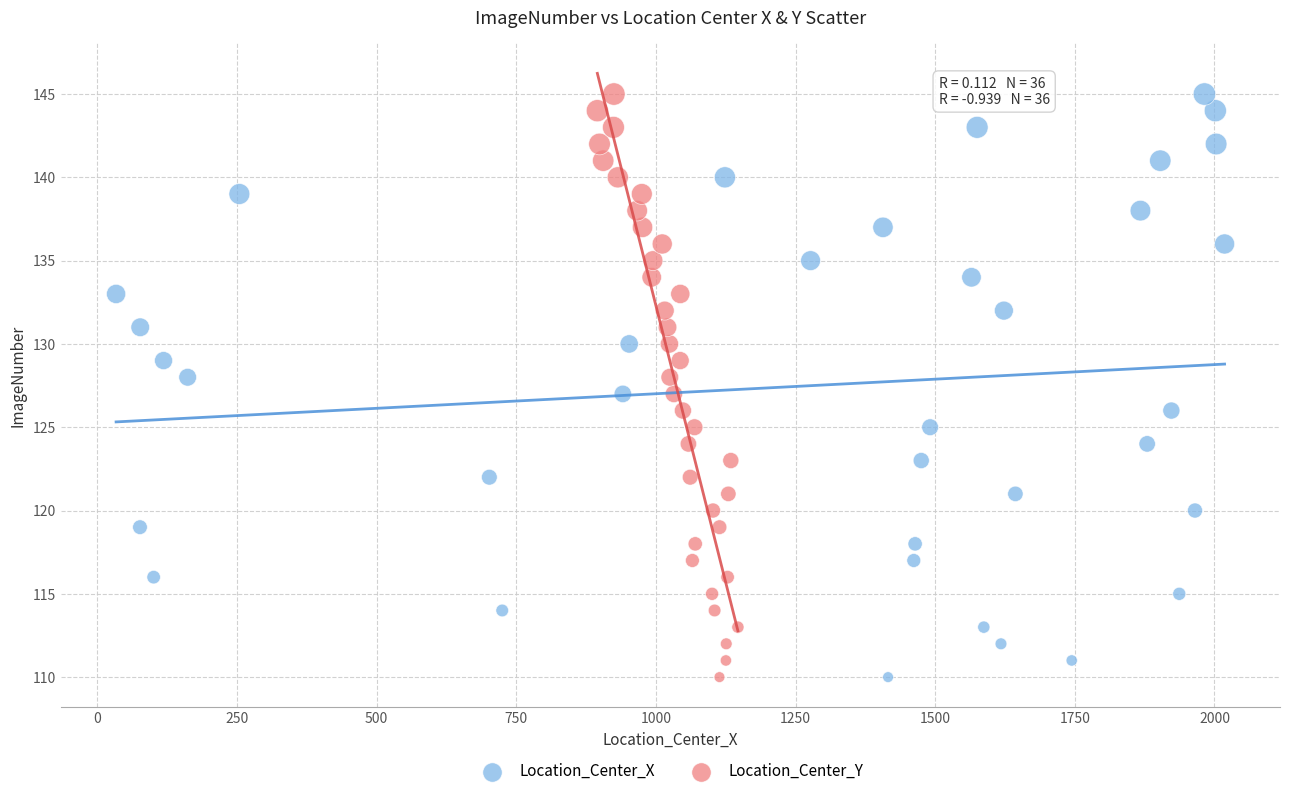

What are all the series names shown in the legend?

Location_Center_X, Location_Center_Y